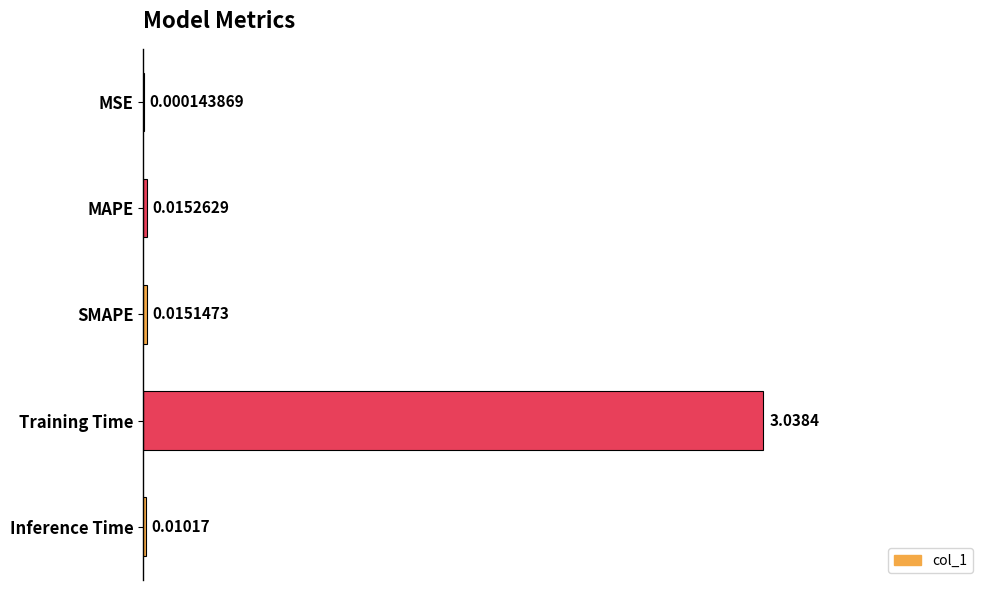

Between MAPE and SMAPE, which is larger?

MAPE